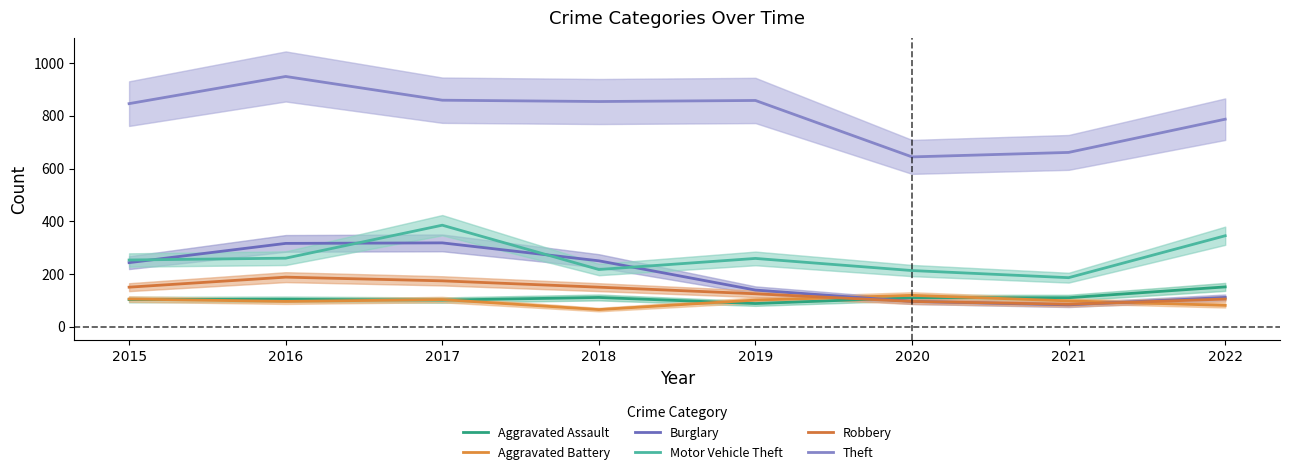

How many times do Aggravated Battery and Aggravated Assault cross each other?

5